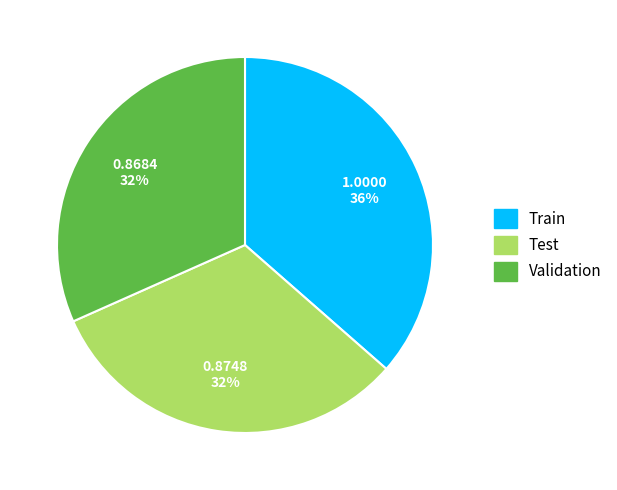

Which has a higher value, Train or Validation?

Train